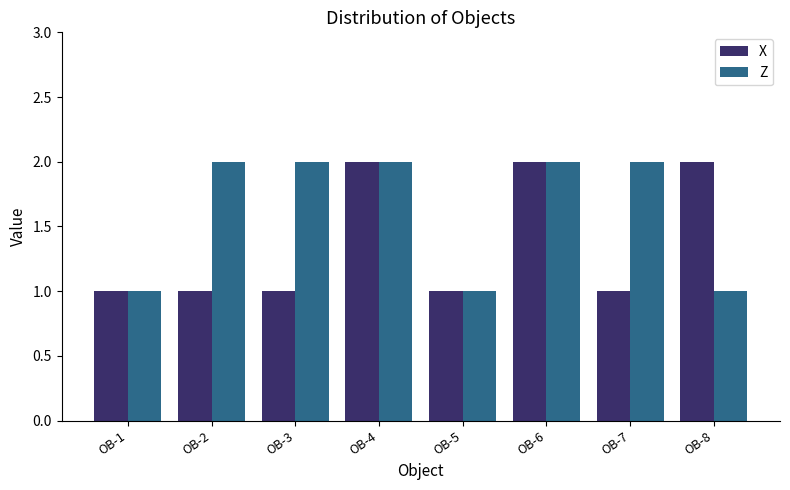

The X series shows 2 at OB-2. True or false?

False